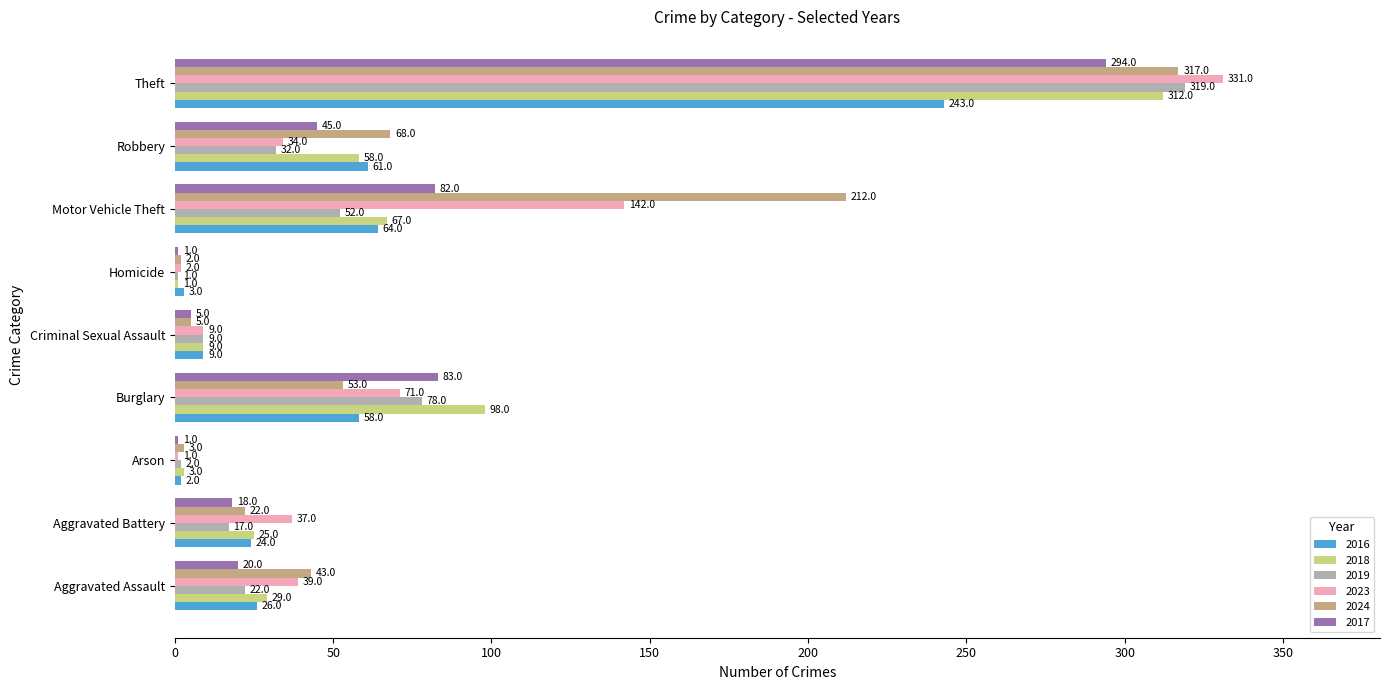

Between Burglary and Homicide, which series saw the biggest shift?

2018